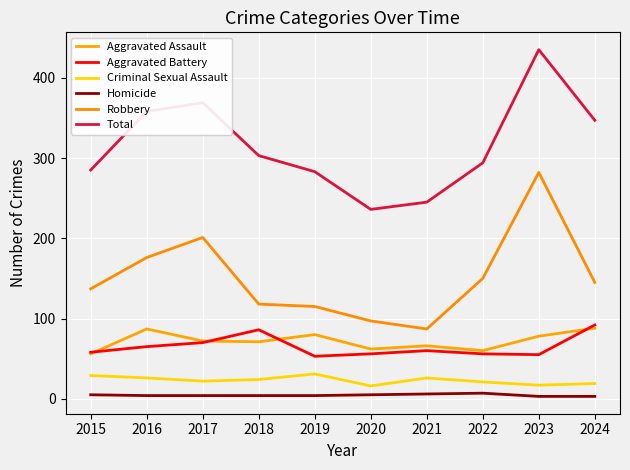

How many interior local valleys does the Total series have?

1